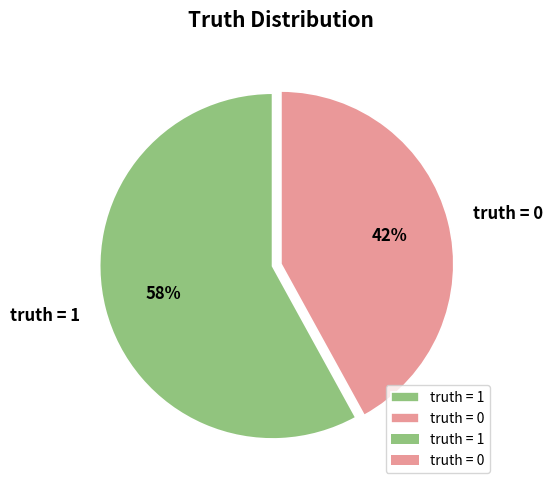

To the nearest percent, what is the average slice percentage?

50%